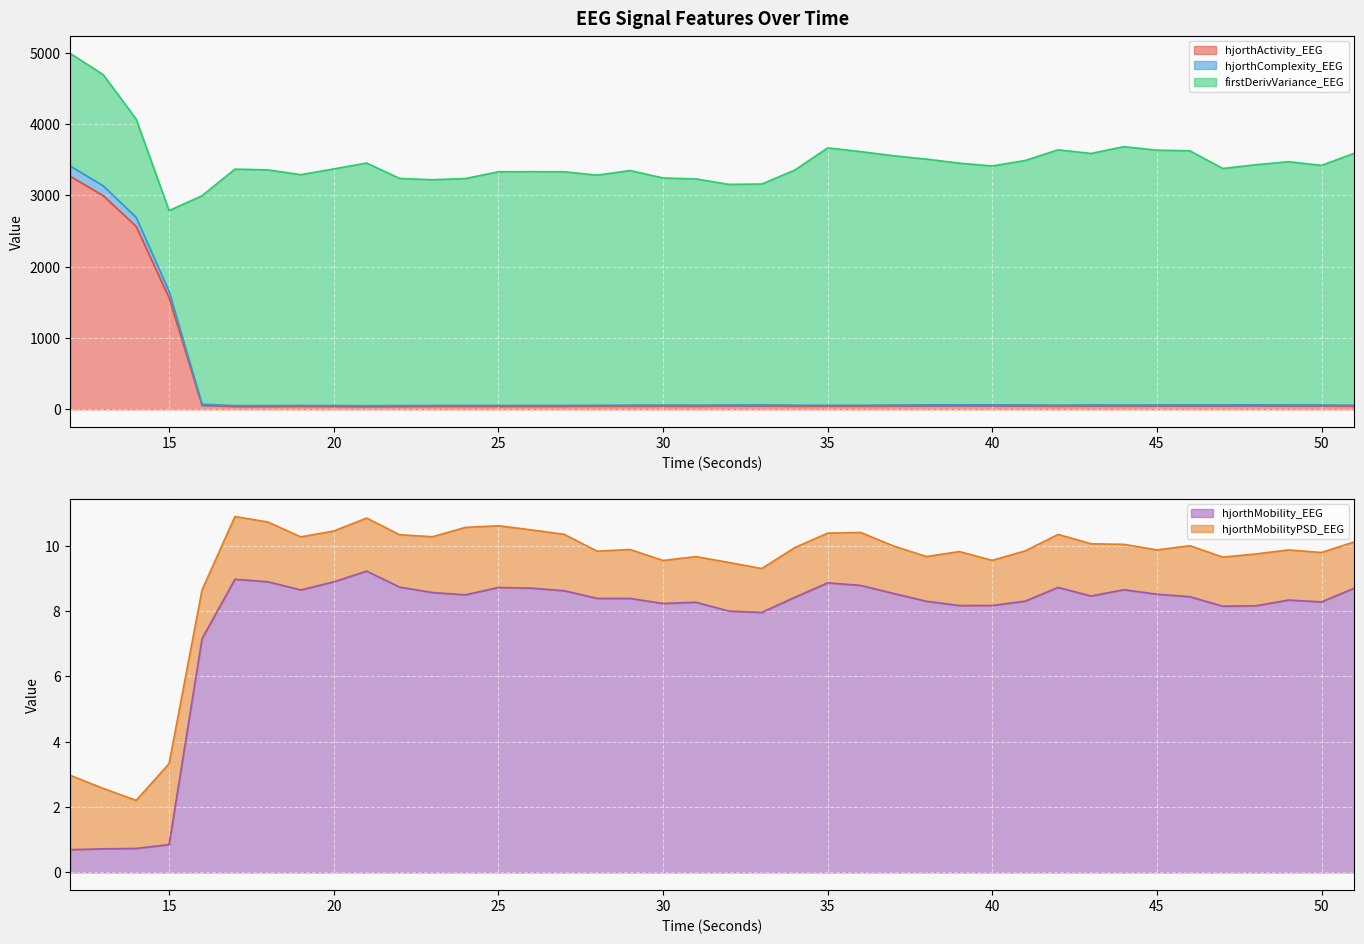

At which label does hjorthActivity_EEG reach its peak?

12